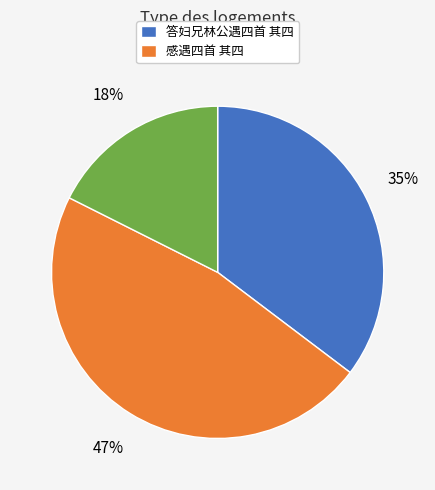

Does any single category account for the majority?

No